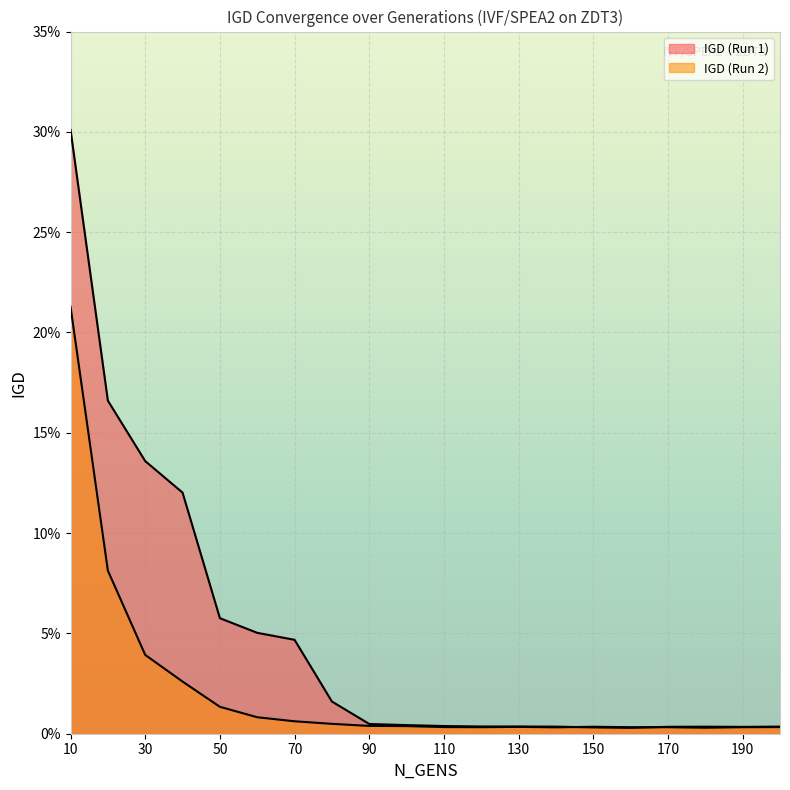

Rank the categories by IGD (Run 2) value from lowest to highest.

180, 140, 160, 170, 190, 120, 200, 110, 130, 150, 100, 90, 80, 70, 60, 50, 40, 30, 20, 10